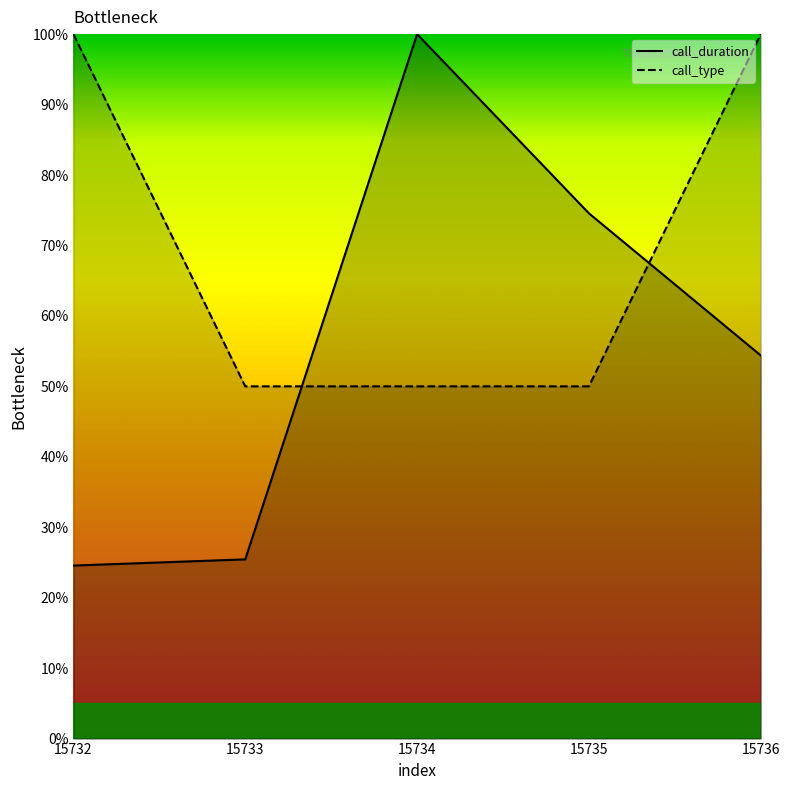

List the series in order of their peak value, highest first.

call_duration, call_type